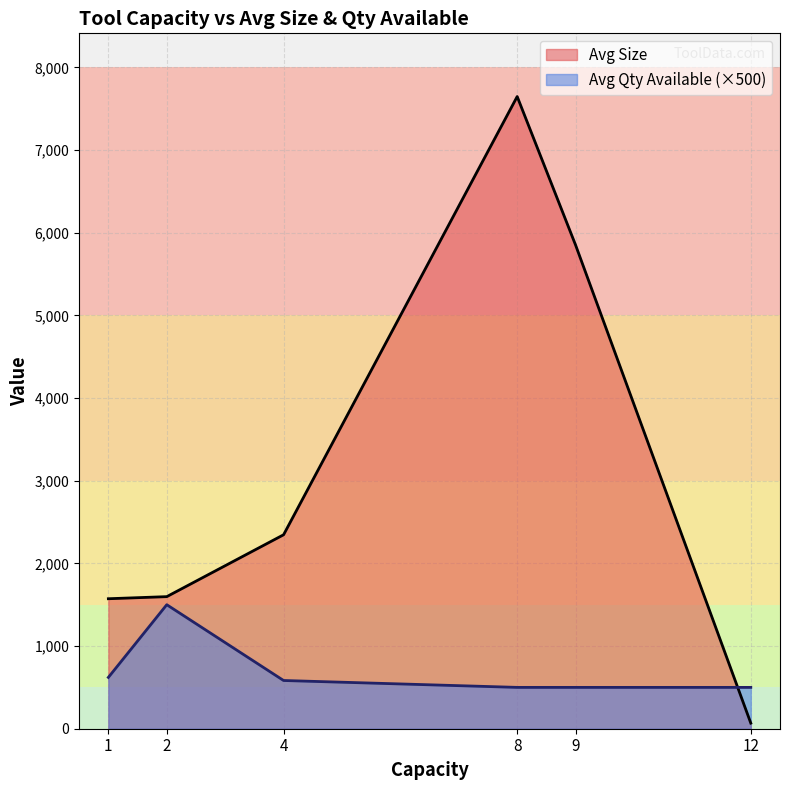

What is the smallest value displayed?

67.5